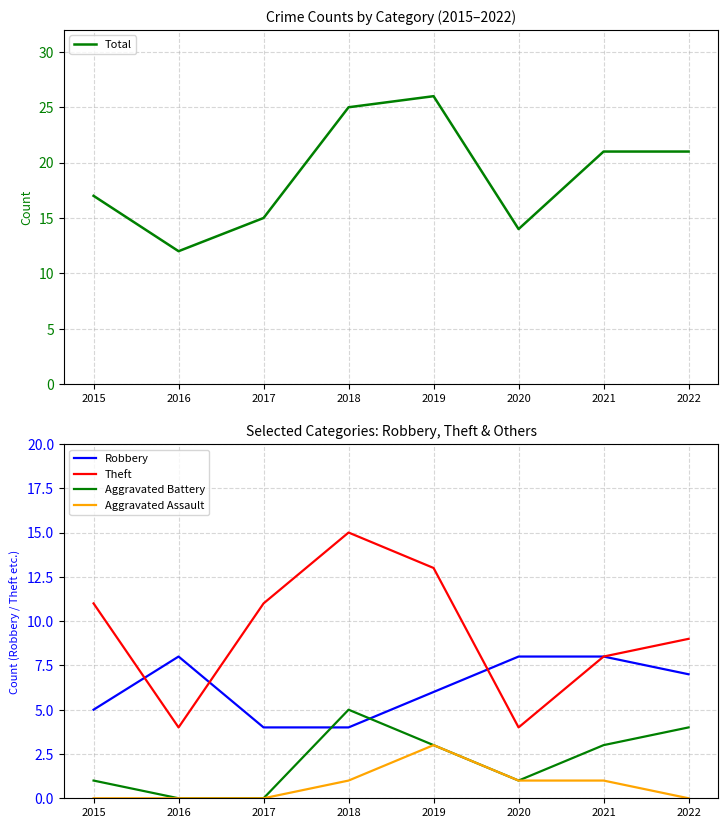

What is the value of the Aggravated Assault point at the 4th from the left?

1